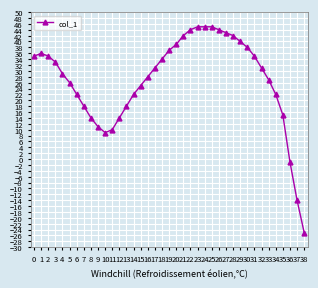

What is the value of the 9th point from the left?

14